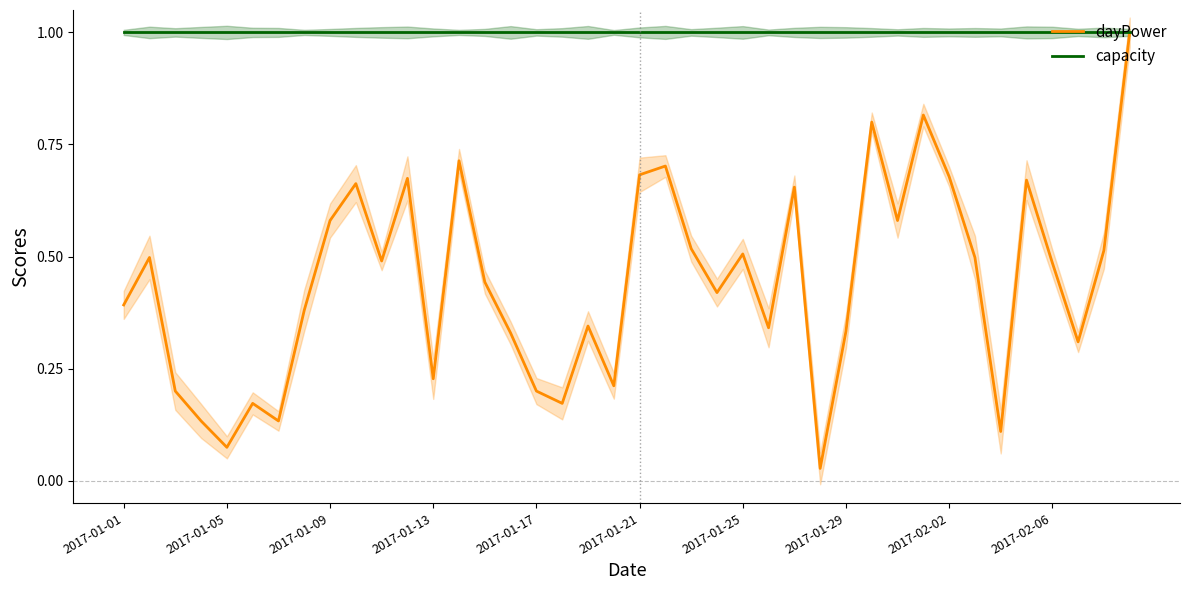

The capacity series shows 1.0 at 2017-01-25. True or false?

True